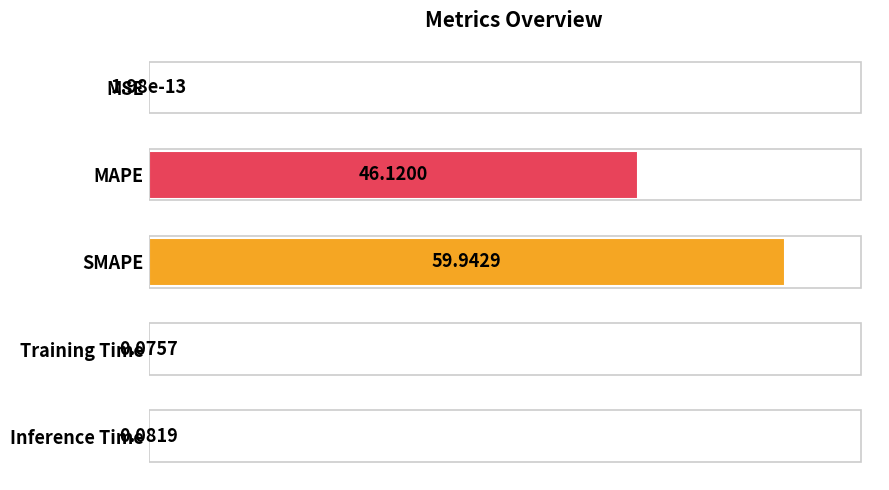

What is the change in value from SMAPE to Training Time?

-59.9